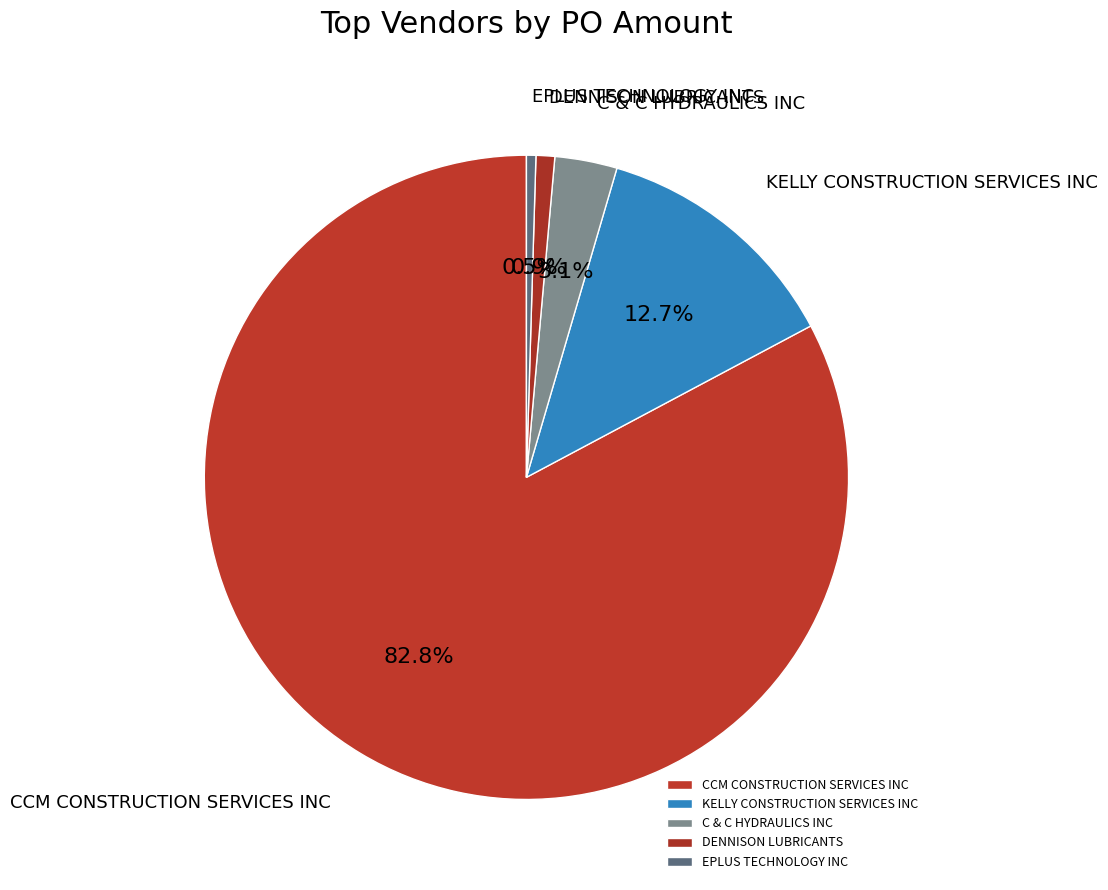

What percentage is the CCM CONSTRUCTION SERVICES INC slice, to the nearest percent?

83%